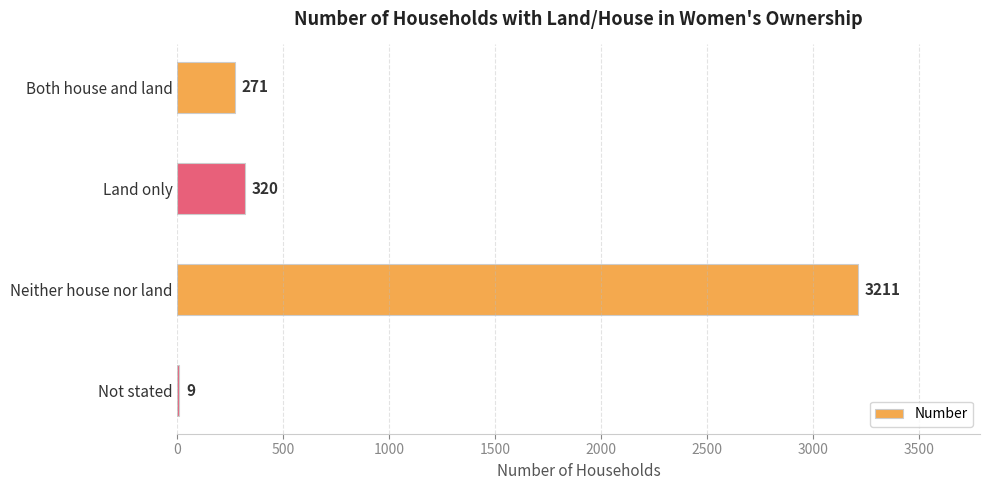

True or false: the data shows 9 at Not stated.

True